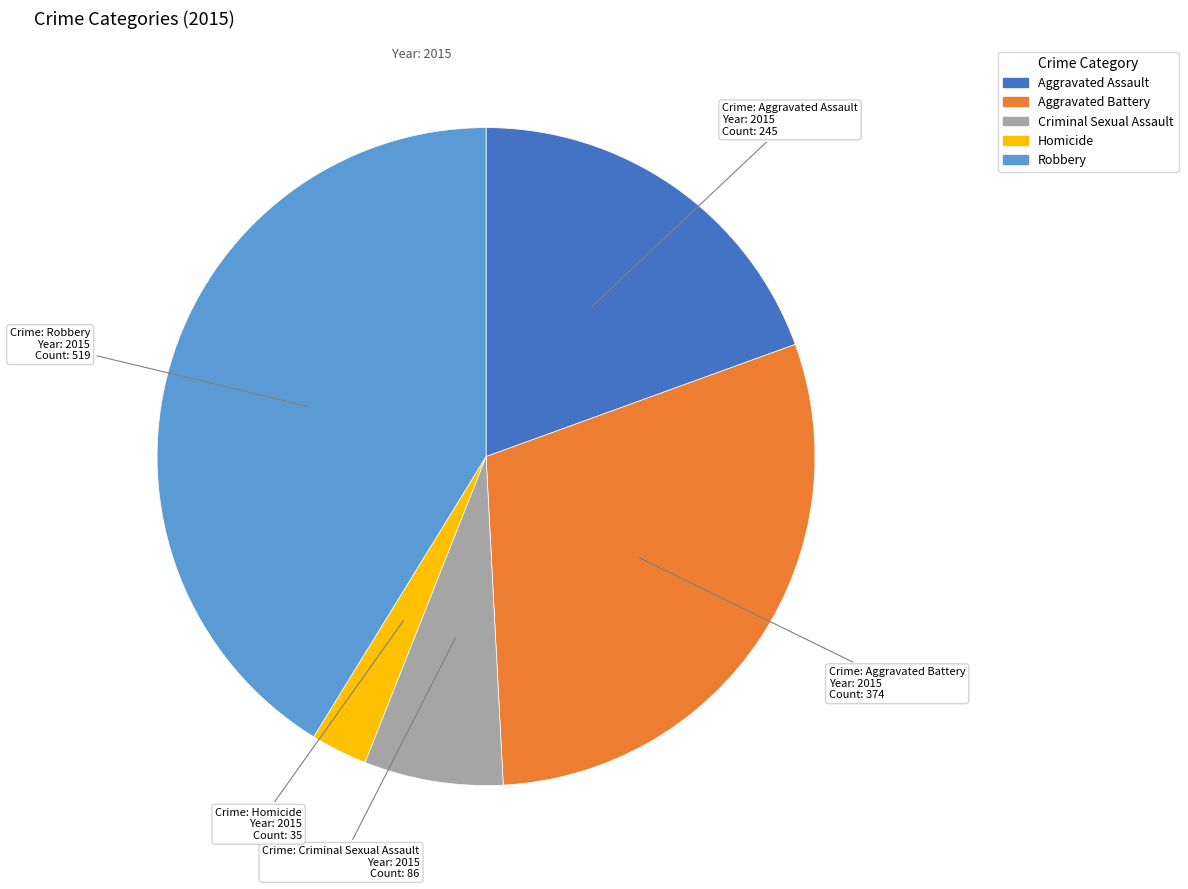

Combined, do Aggravated Battery and Robbery account for over 50%?

Yes